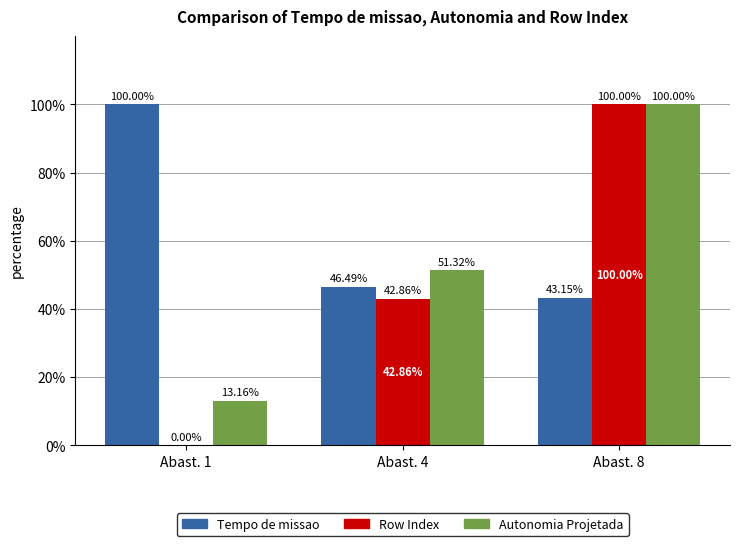

What is the sum of the Autonomia Projetada values at Abast. 4 and Abast. 1?

64.5